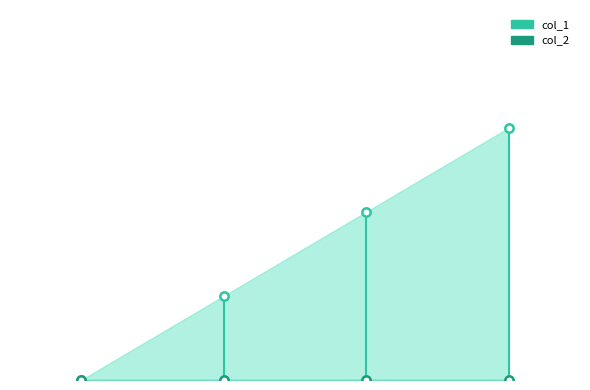

How many series are shown in this chart?

2